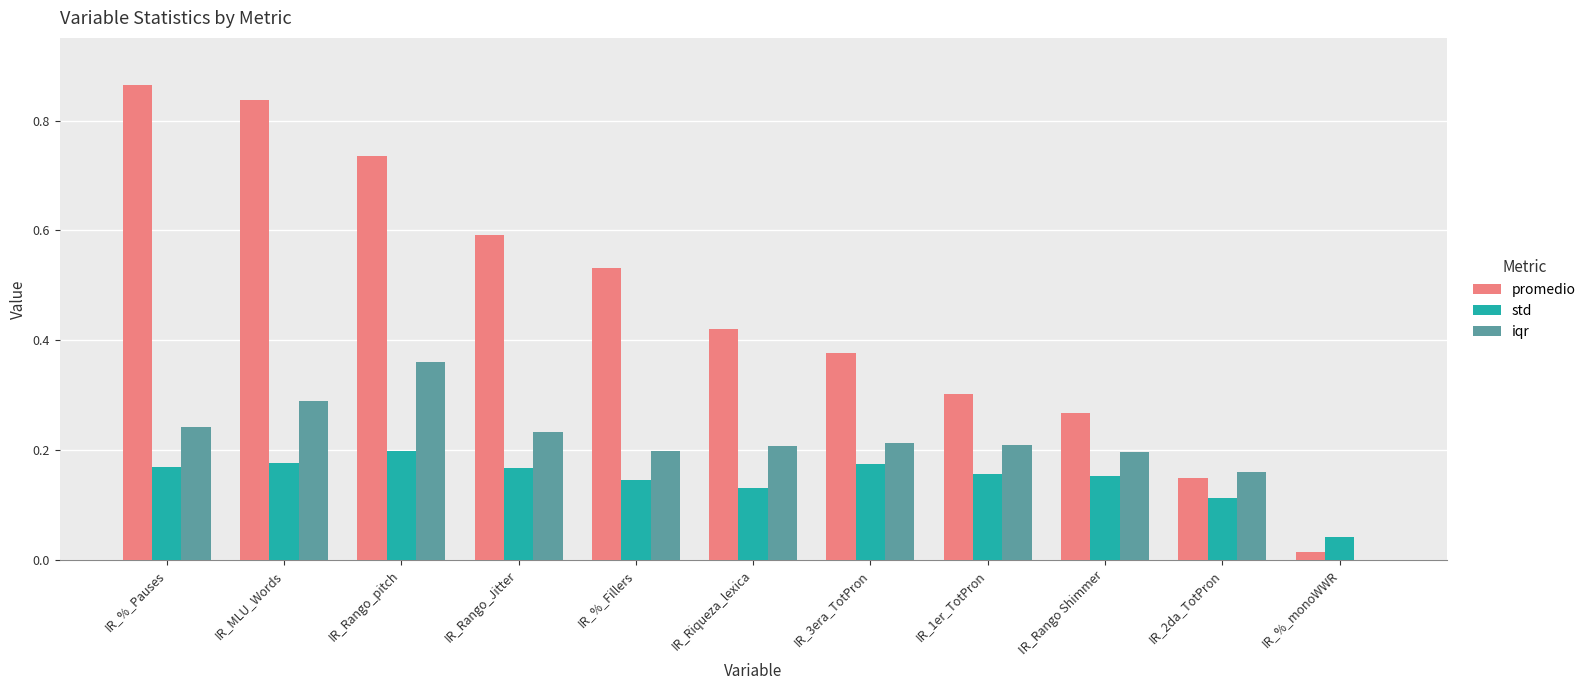

At which label does promedio reach its peak?

IR_%_Pauses